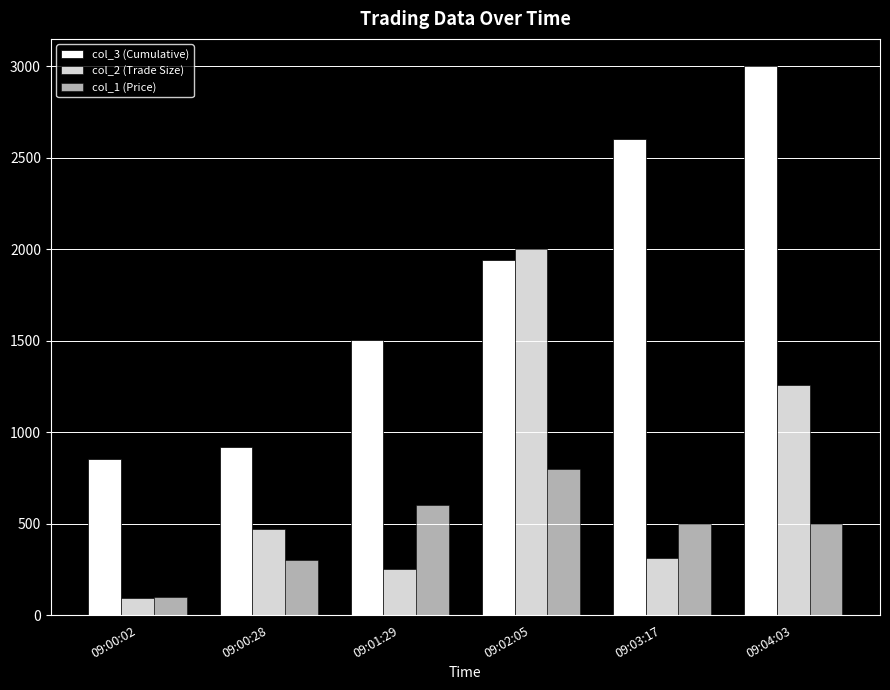

Is it true that col_3 (Cumulative) equals 754.4 at 09:02:05?

False